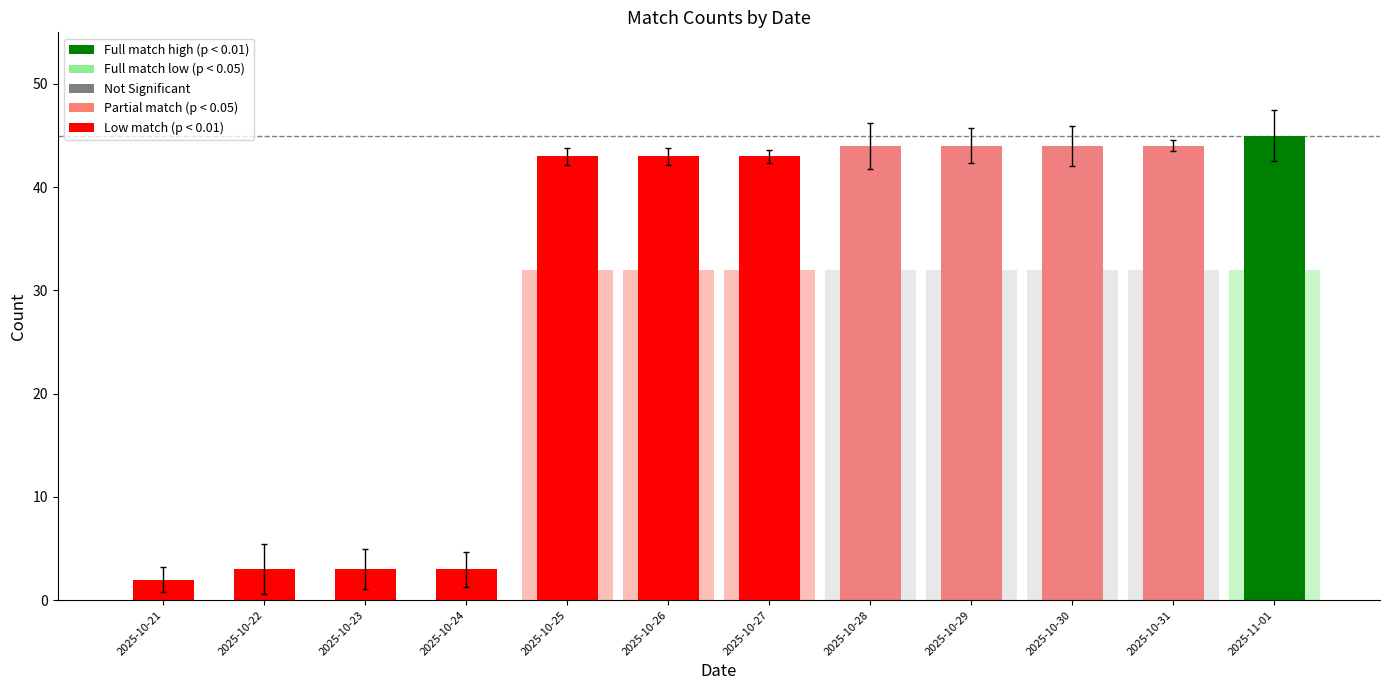

How many categories are shown in the chart?

12